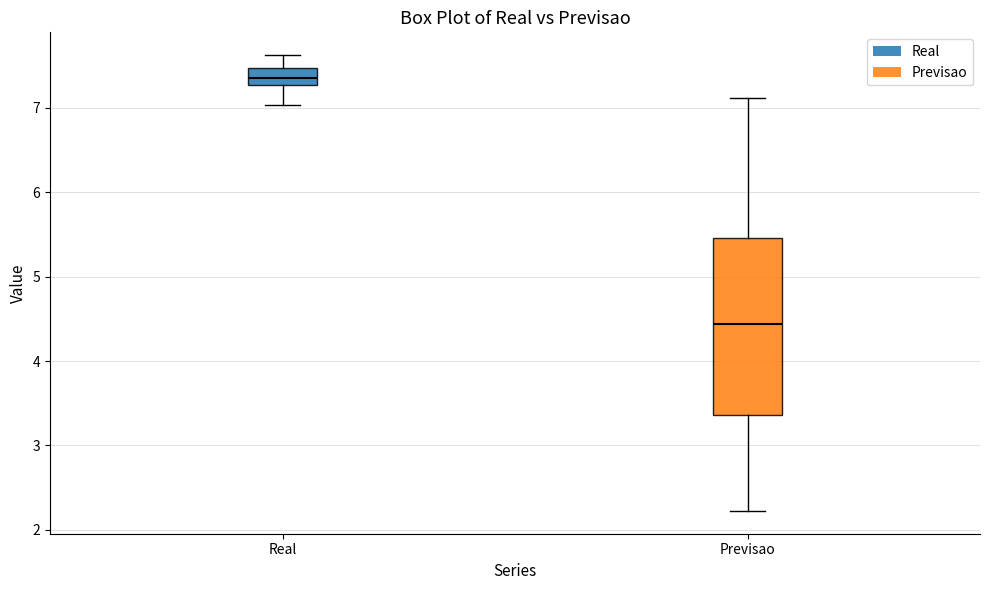

Which box's median line is the lowest?

Previsao